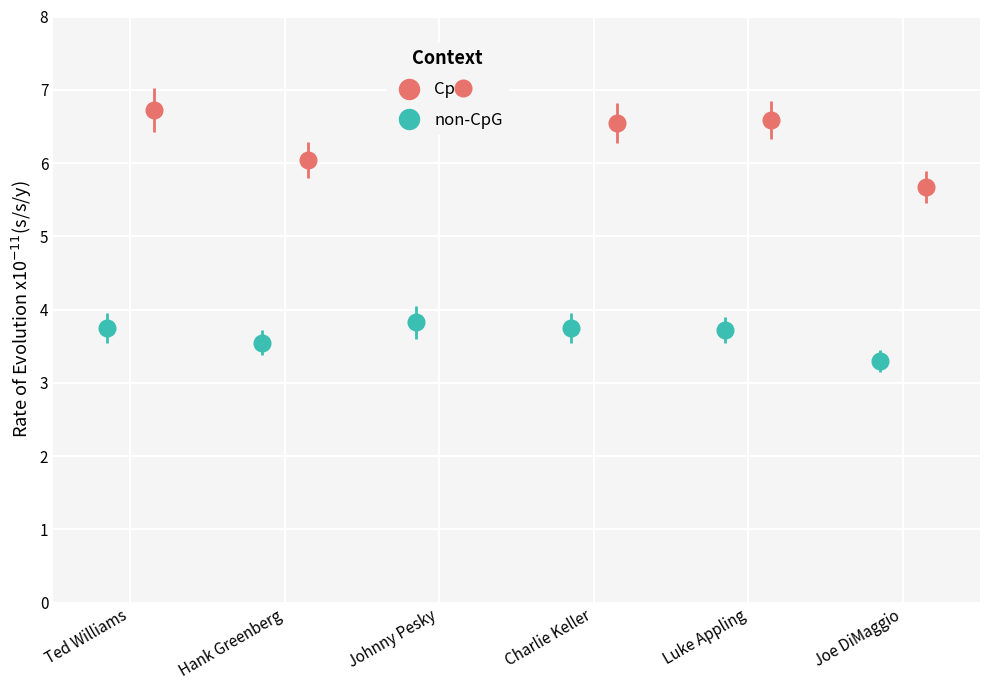

At which category does the chart reach its minimum across all series?

Joe DiMaggio